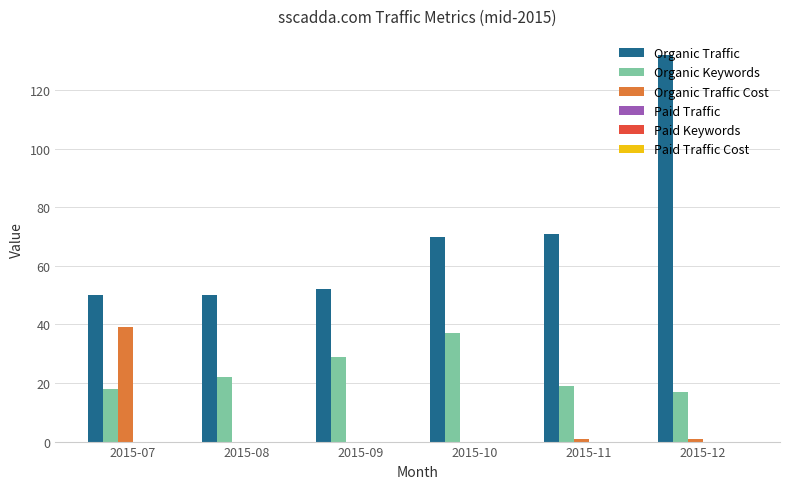

How many data points does each series have?

6